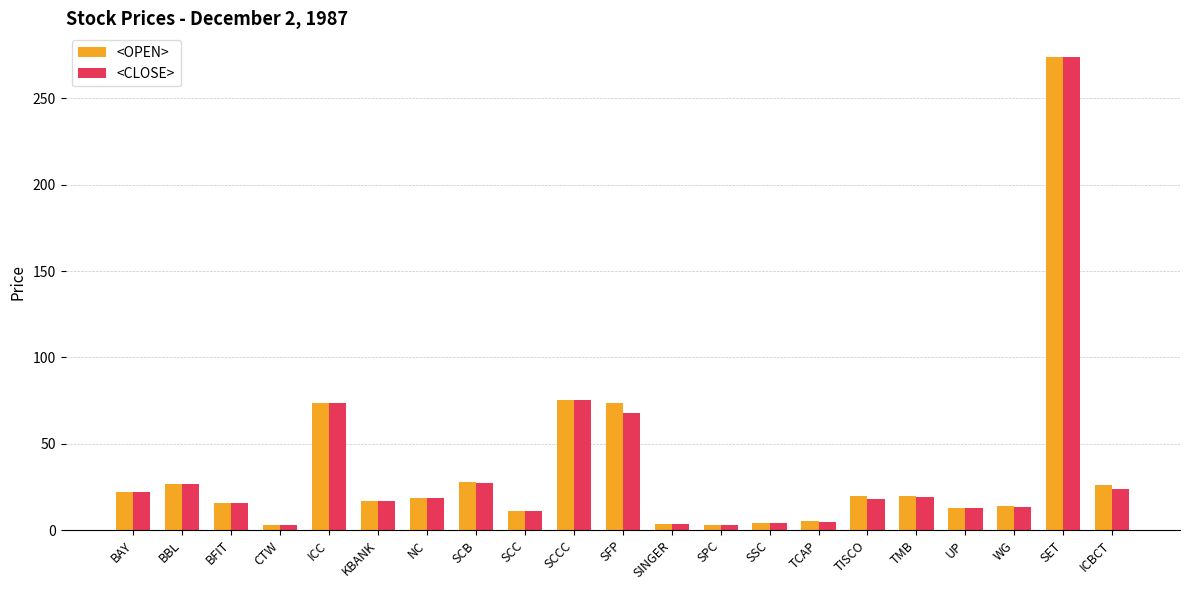

The <CLOSE> series shows 33.5 at SFP. True or false?

False